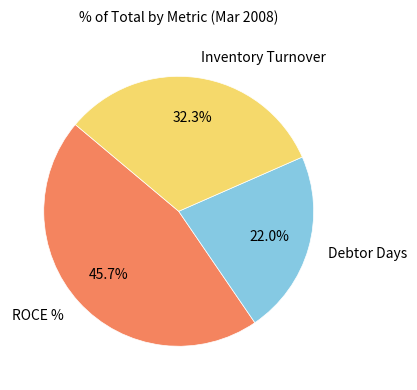

Combined, what portion of the pie is Debtor Days and Inventory Turnover?

54.3%